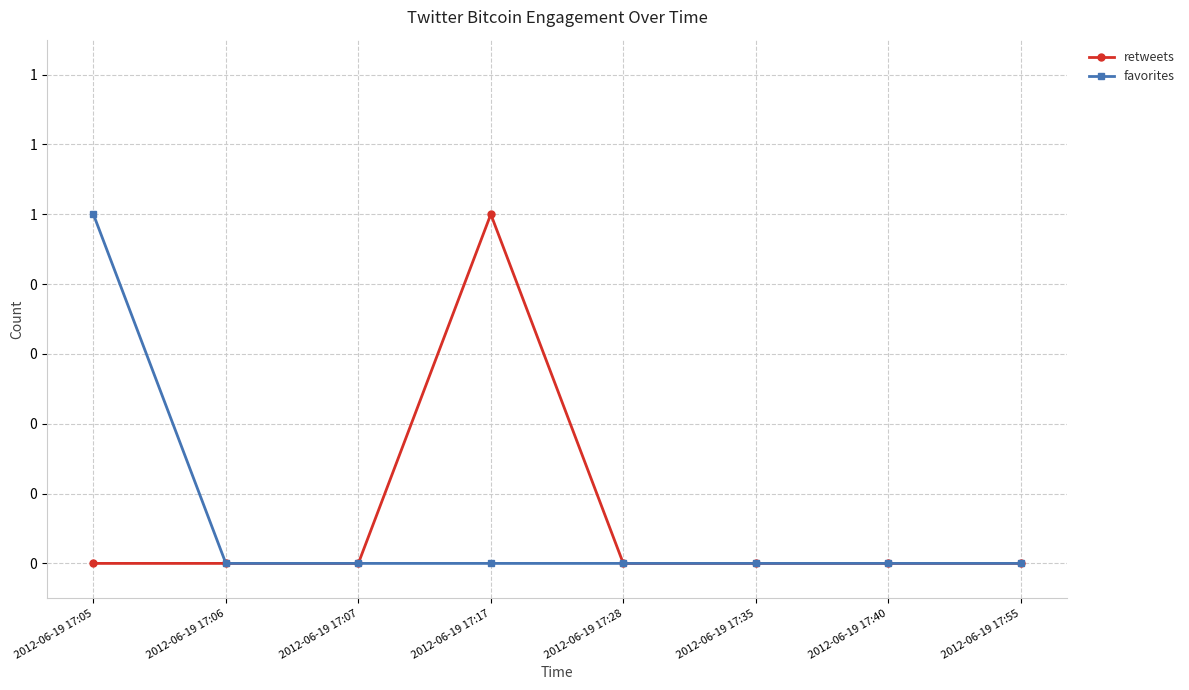

What is the highest value of the retweets series?

1